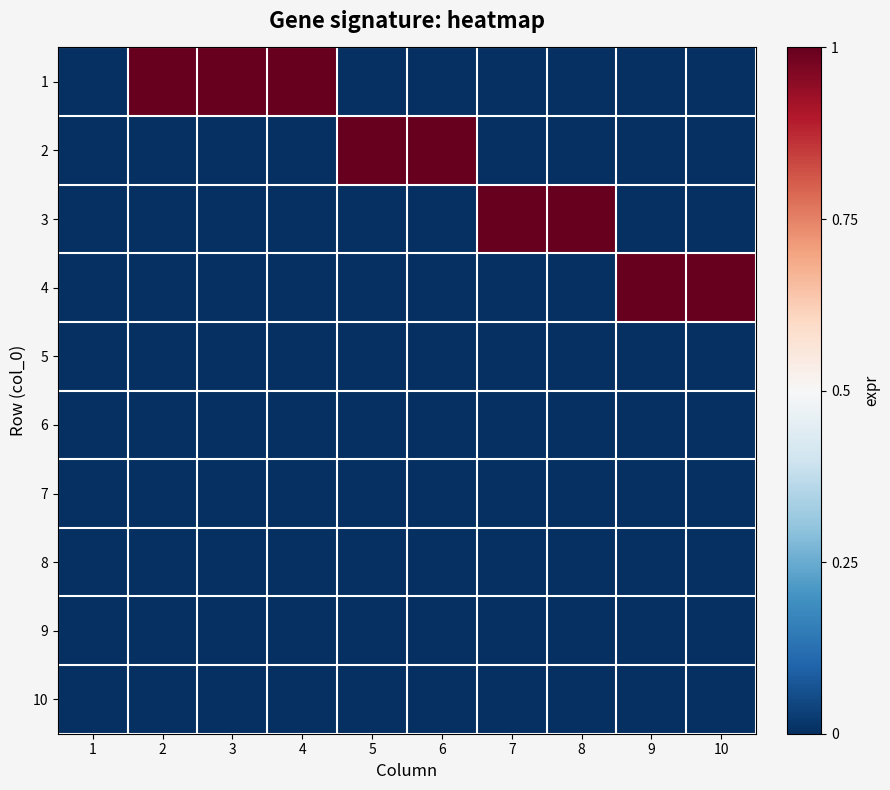

At which category is the sum across all series the highest?

2